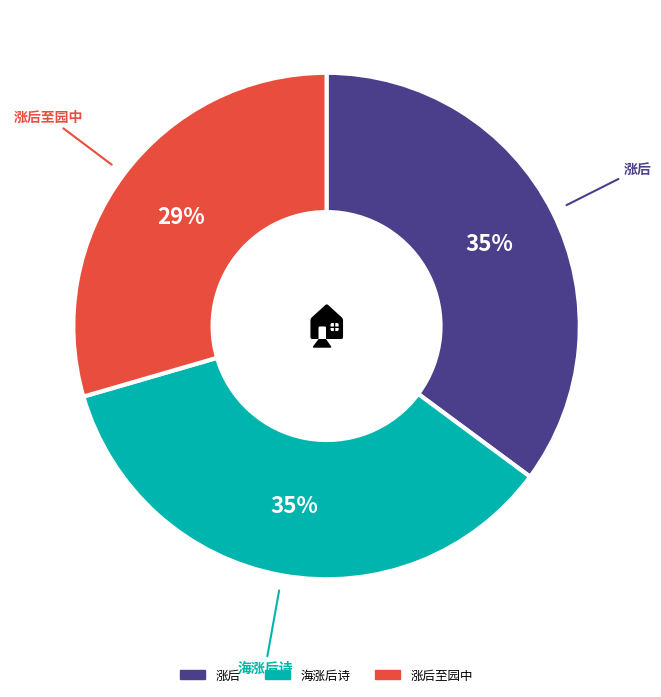

Is there a majority slice in this chart?

No